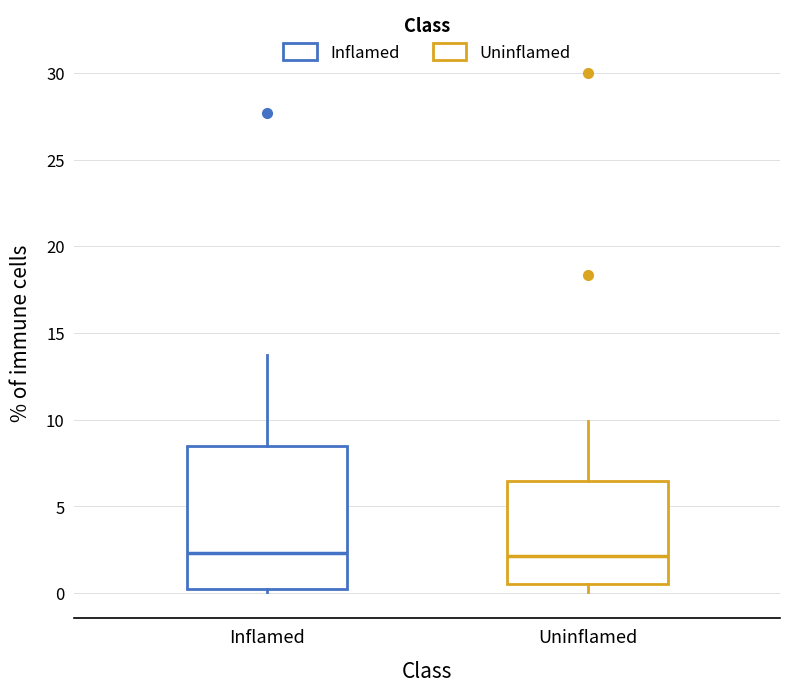

Where is the upper edge of the box for Inflamed on the y-axis? The values are not printed on the chart, so give them approximately, as read against the axis.

8.5